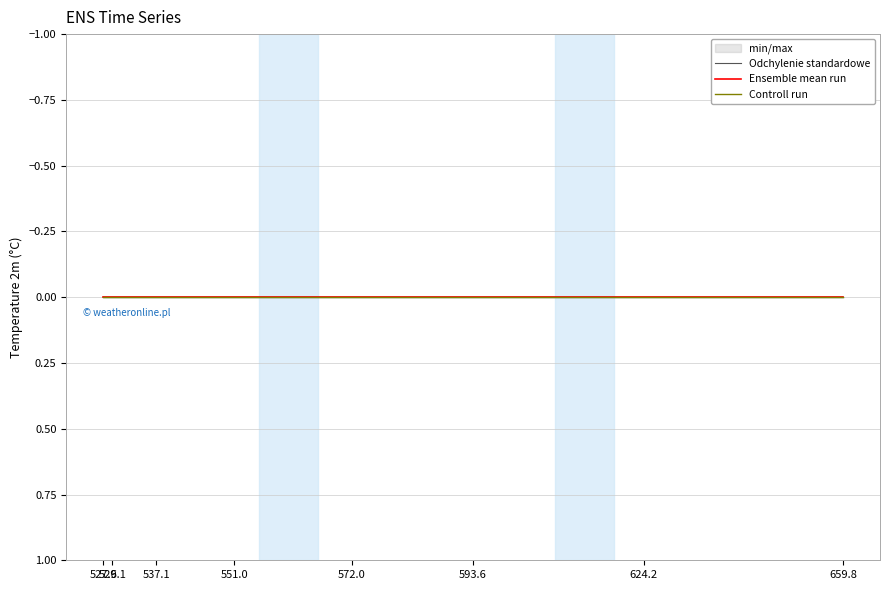

Which series has the widest spread of values?

Odchylenie standardowe